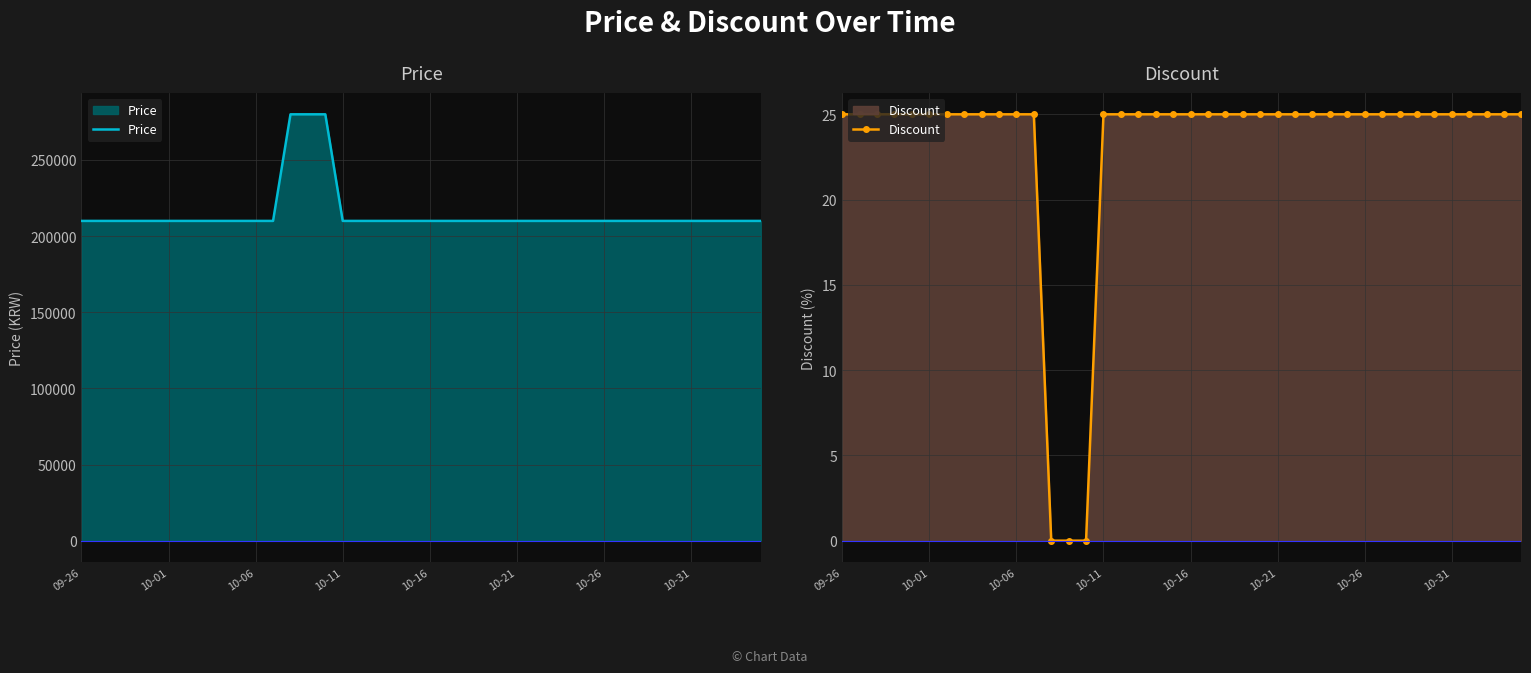

The value of Discount at 8 is 36. True or false?

False